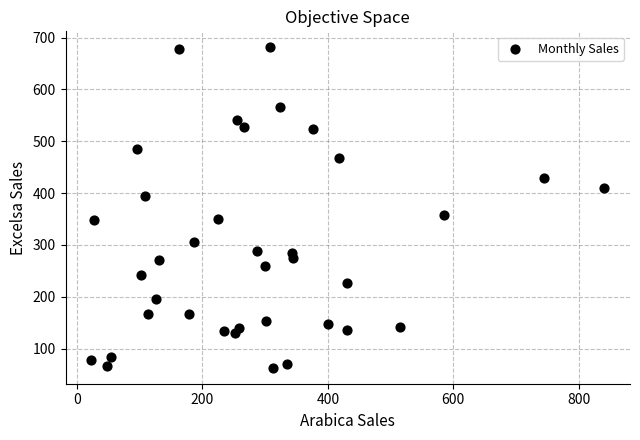

What is the range of X values (max minus min)?

818.4